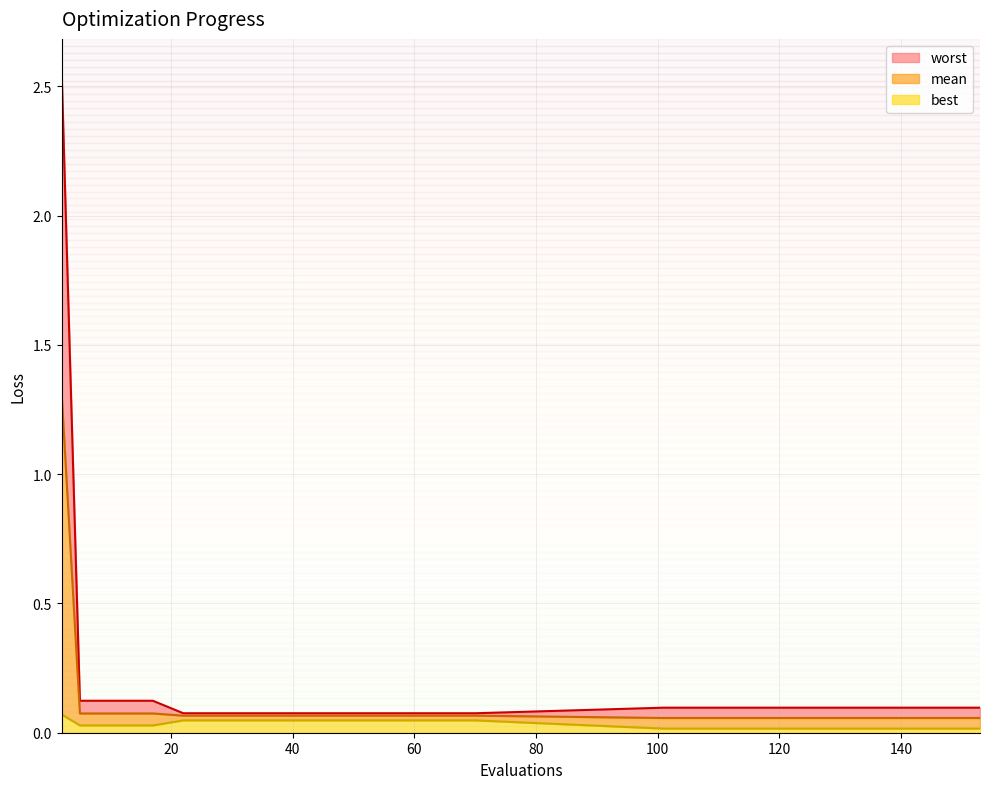

The value of mean at 2 is 1.3. True or false?

True